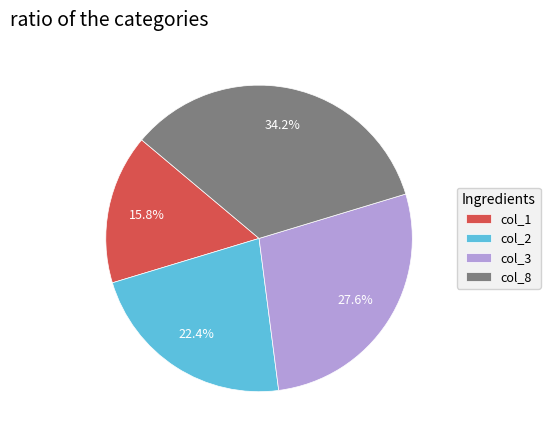

Rank the categories by value from highest to lowest.

col_8, col_3, col_2, col_1